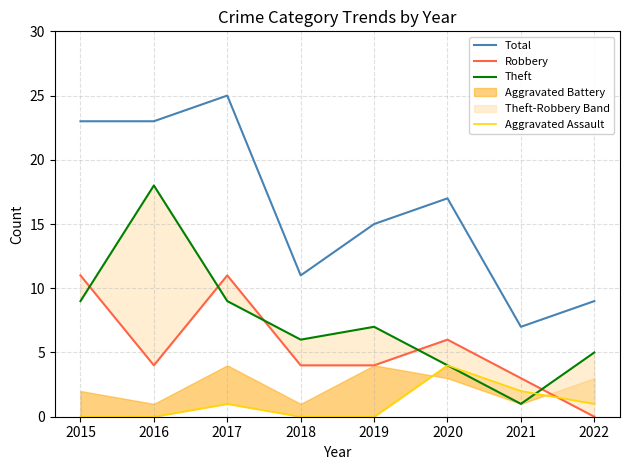

After their last crossing, which series has the higher values: Robbery or Theft?

Theft